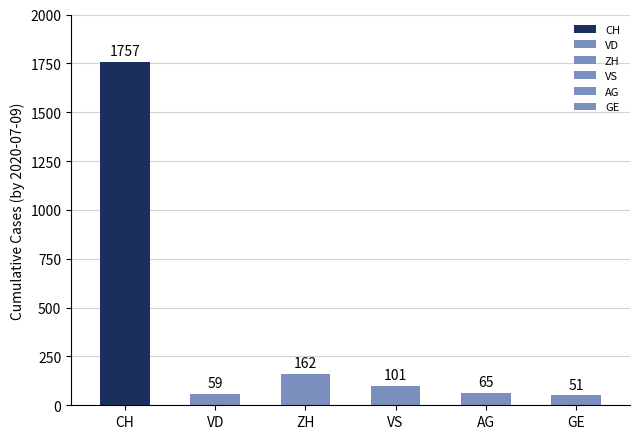

What is the highest value of the VD series?

59